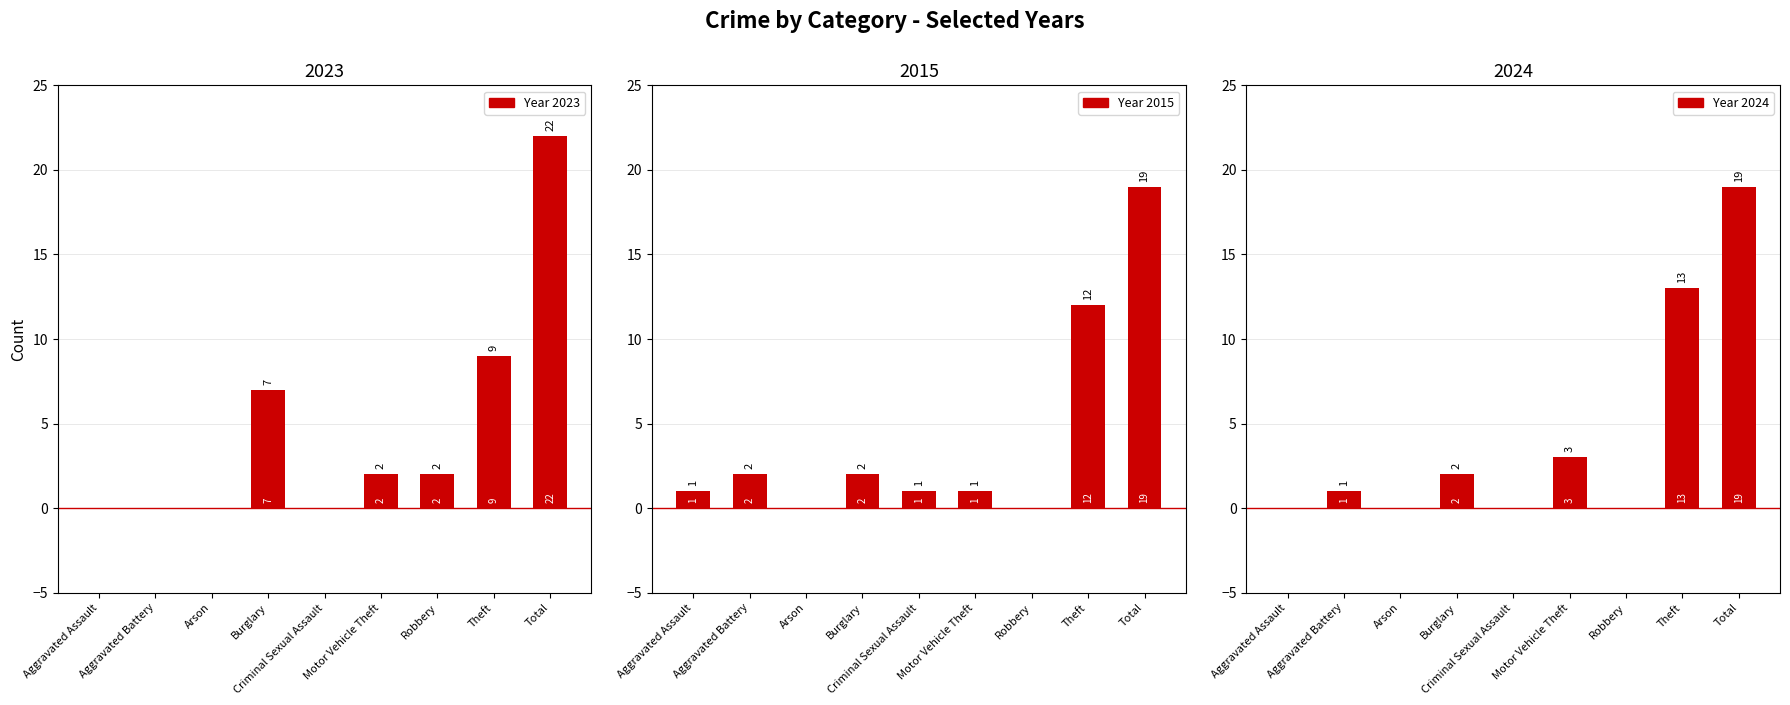

List the series in order of their peak value, lowest first.

2015, 2024, 2023